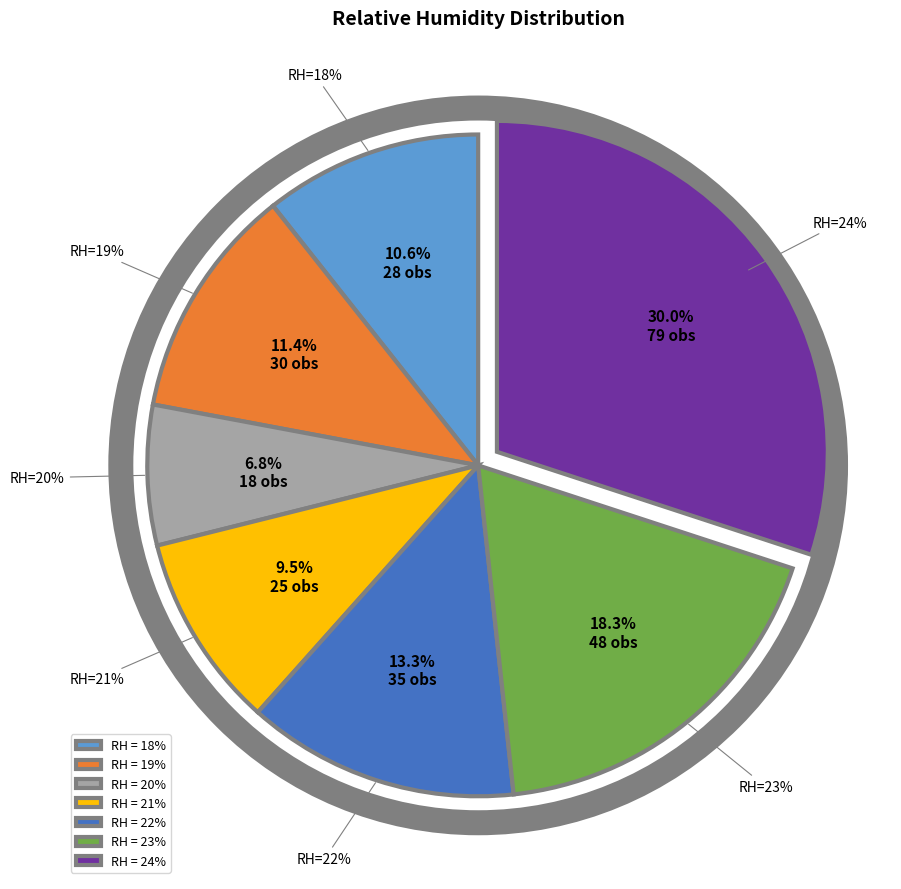

To the nearest percent, what portion does rh_23 represent?

18%